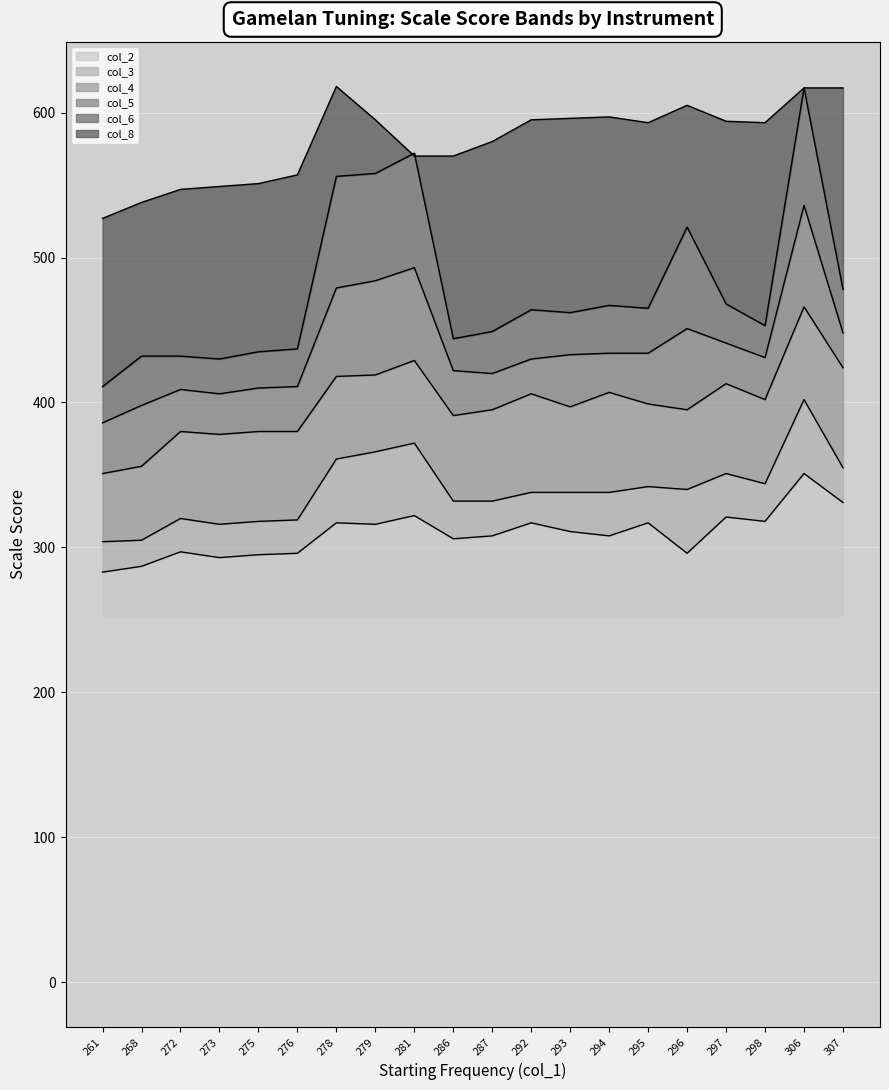

How many data points in line_col_5 are less than 433?

10